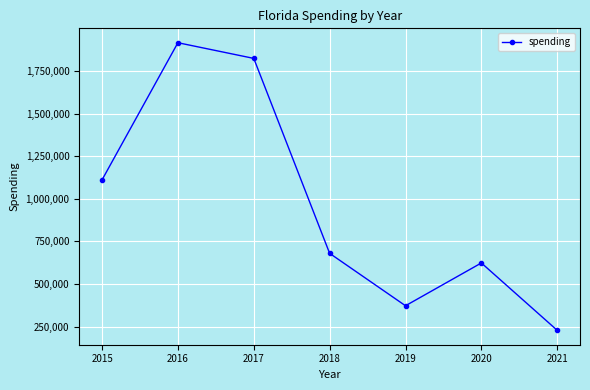

What is the ratio of the value at 2016 to the value at 2020?

3.1